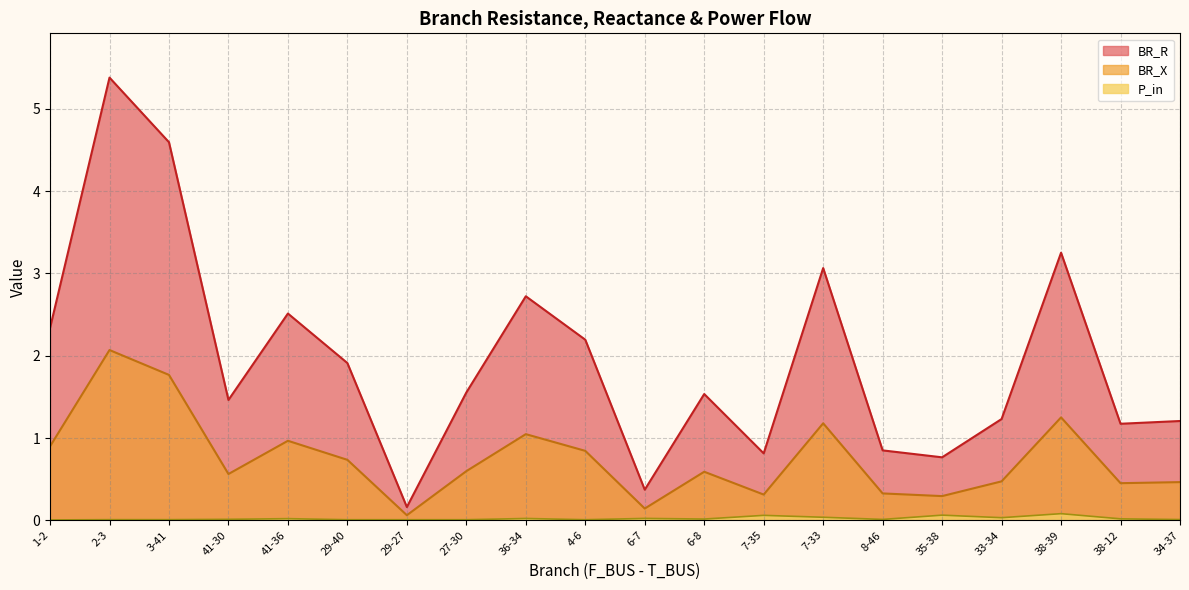

What is the value of the BR_X point at the 13th from the left?

0.3